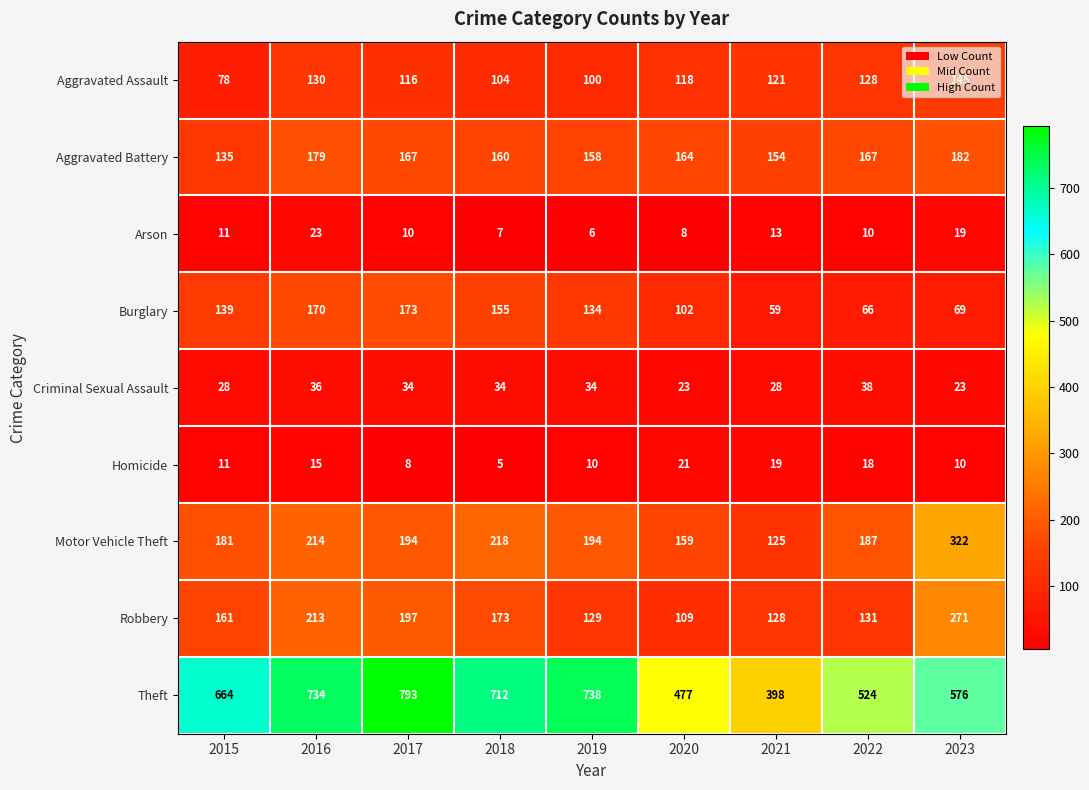

True or false: Motor Vehicle Theft has a value of 91 at 2023.

False